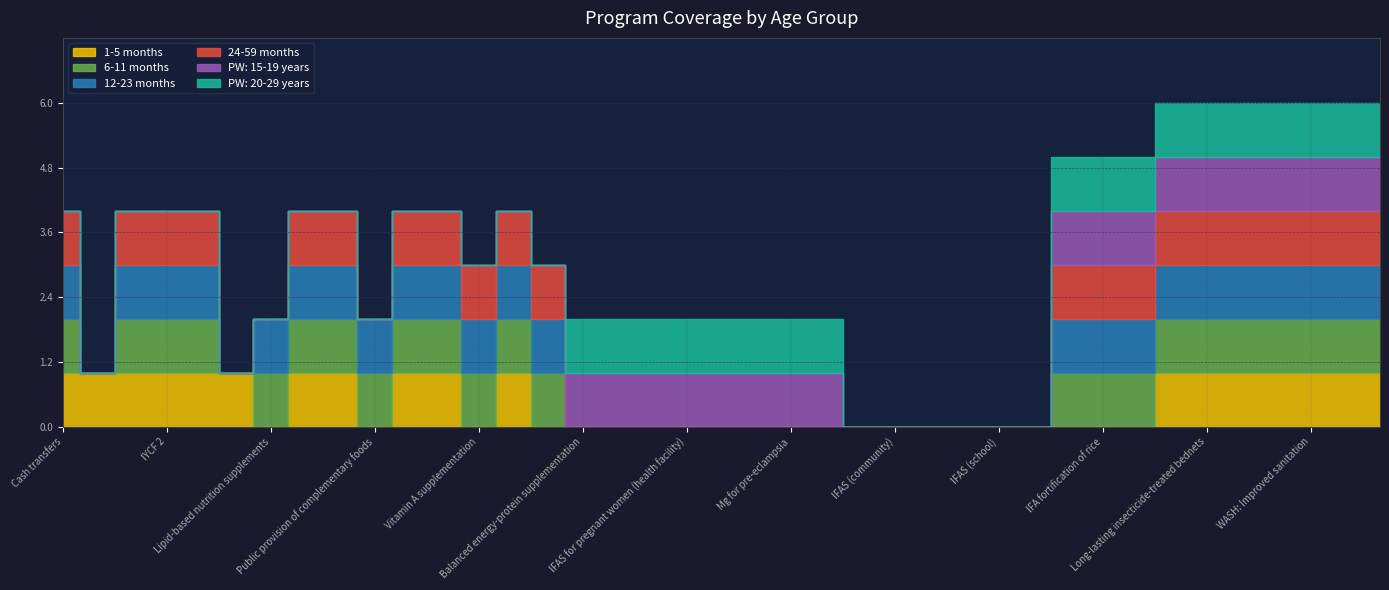

What is the difference between the maximum and minimum values in the 24-59 months series?

1